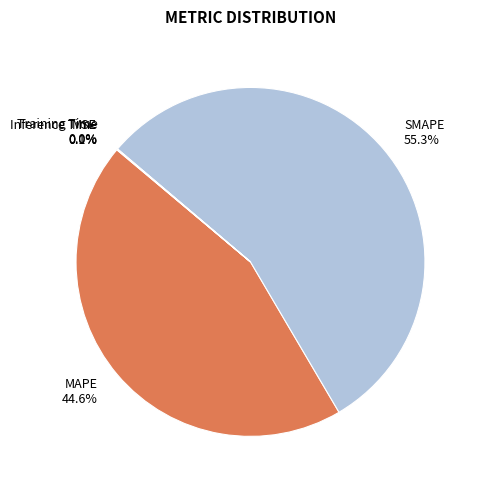

How much of the chart is everything except SMAPE?

44.7%